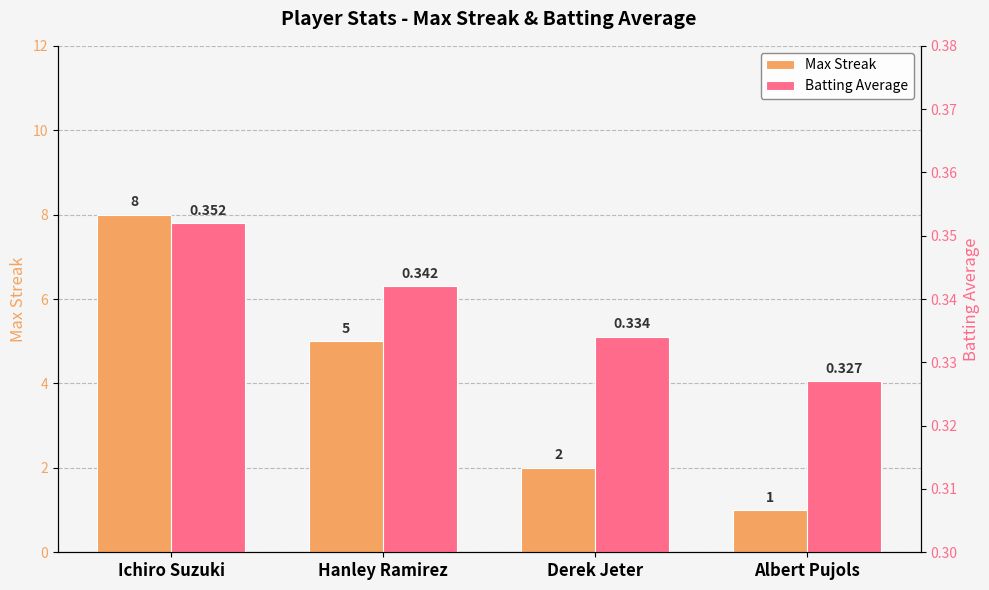

Which series changed the most between Hanley Ramirez and Derek Jeter?

Max Streak